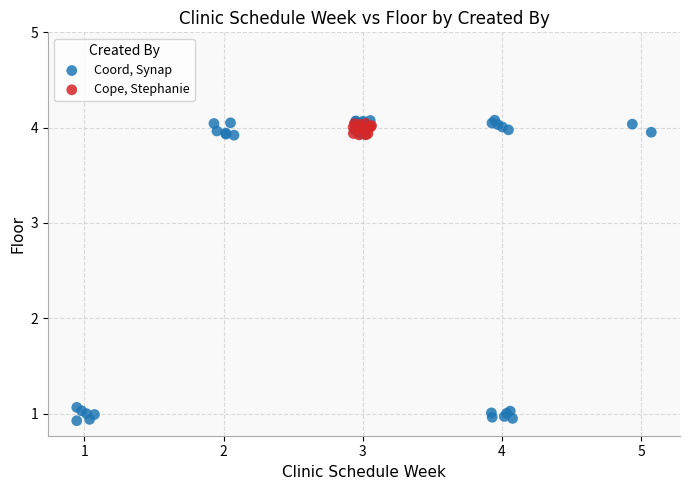

Which series has the largest Y range (max minus min)?

Coord, Synap